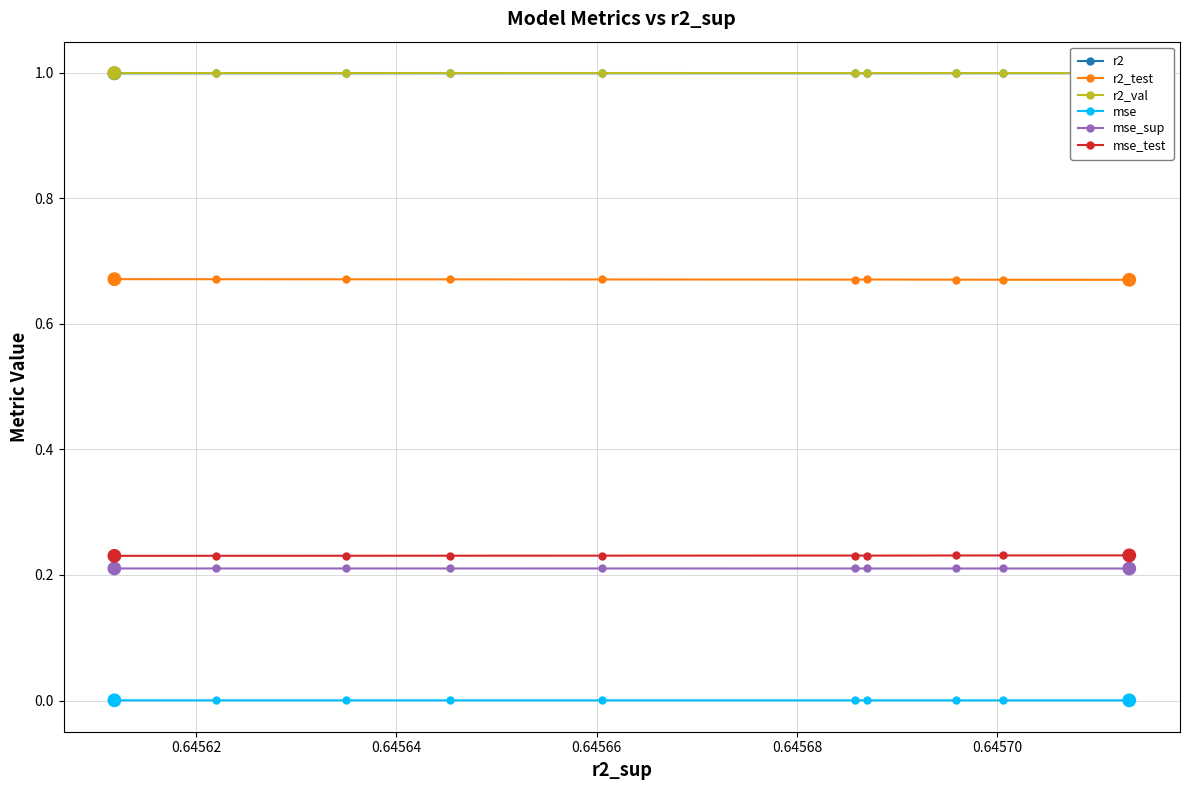

Which series reaches the maximum Y coordinate?

r2_val